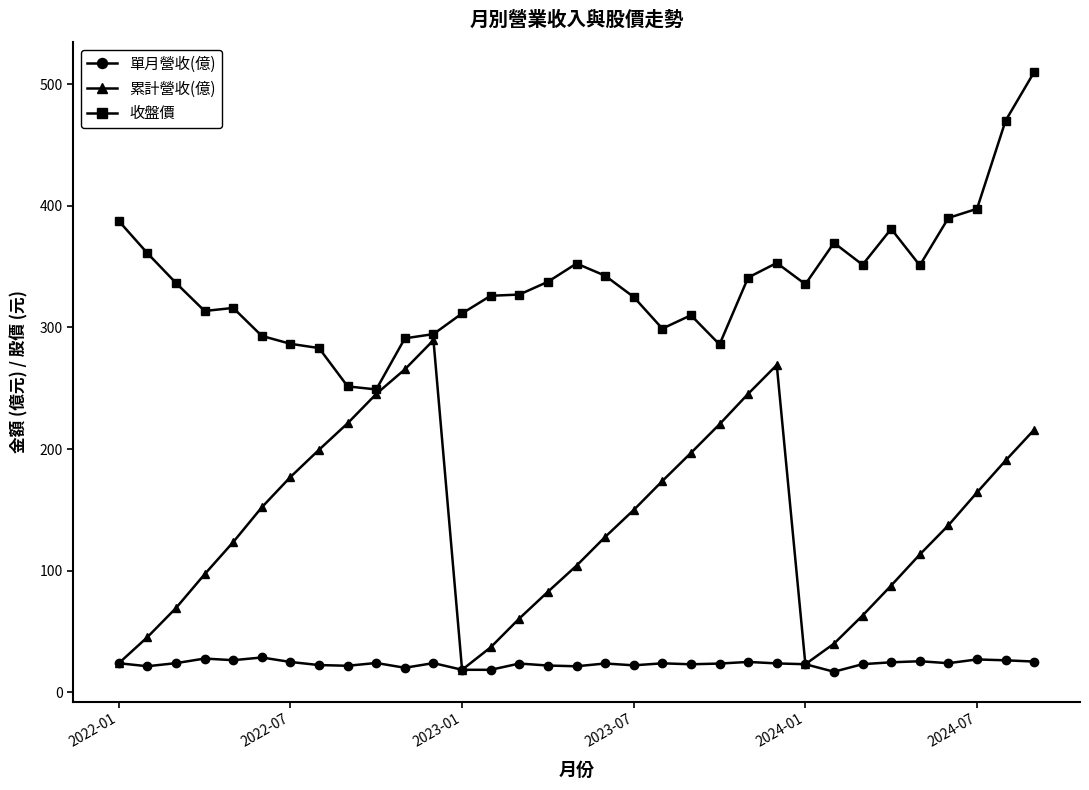

What is the value of the 單月營收(億) point at the 25th from the left?

23.1